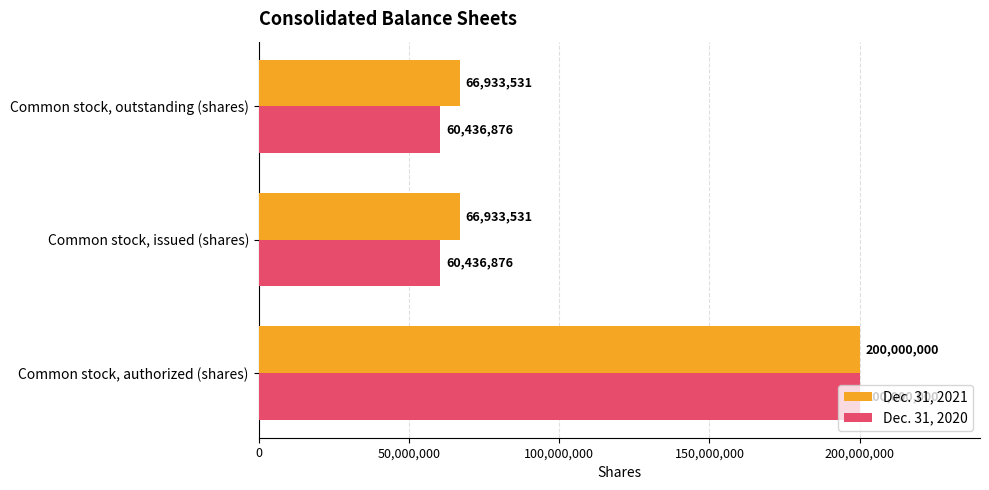

What is the average value of the Dec. 31, 2021 series?

111289021